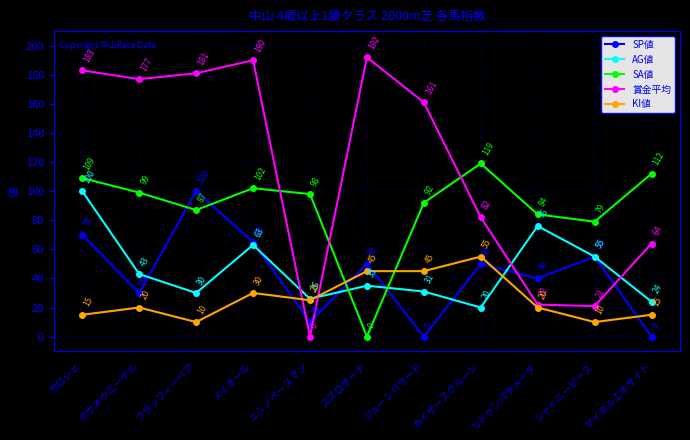

At ニシノベースマン, list the series in order from largest to smallest.

SA値, AG値, KI値, SP値, 賞金平均